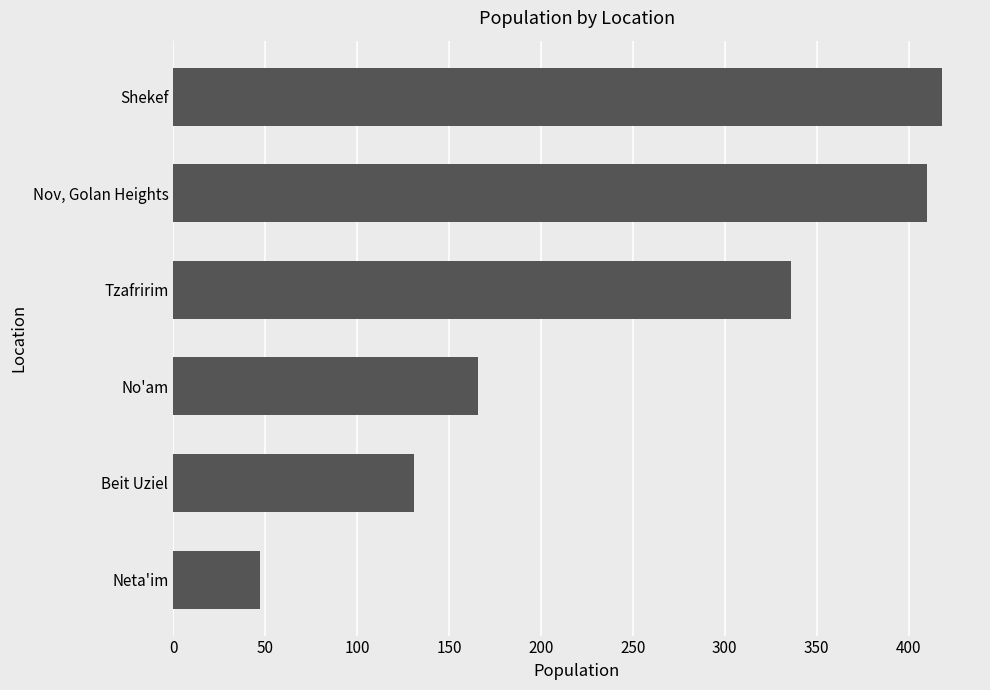

At which label is the value closest to 232?

No'am